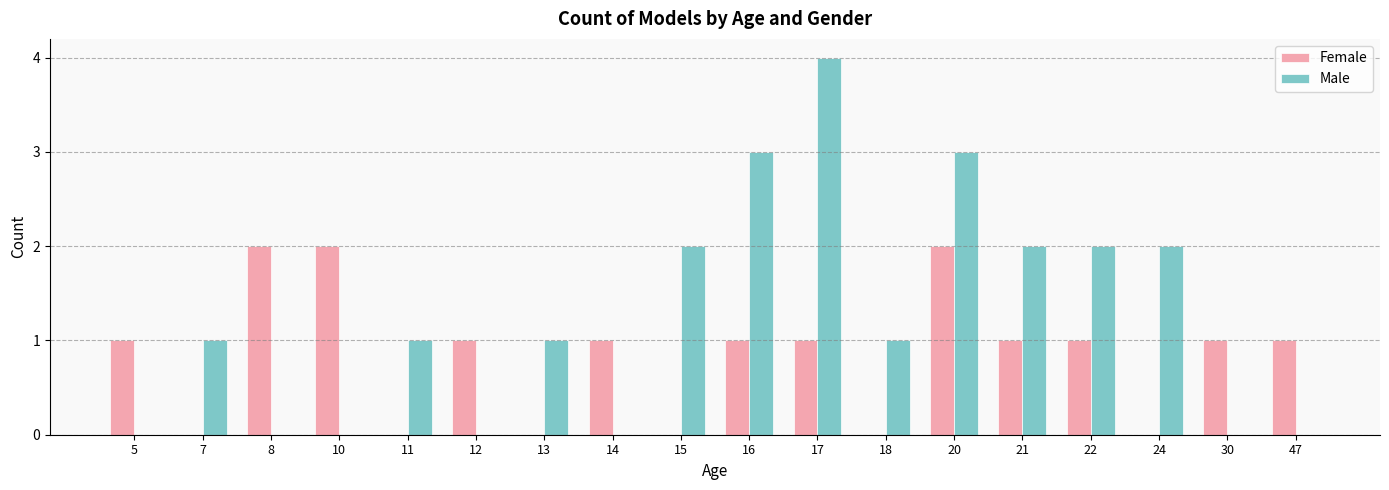

Reading right to left, what are all the values shown in this chart?

Female: 47=1	30=1	24=0	22=1	21=1	20=2	18=0	17=1	16=1	15=0	14=1	13=0	12=1	11=0	10=2	8=2	7=0	5=1
Male: 47=0	30=0	24=2	22=2	21=2	20=3	18=1	17=4	16=3	15=2	14=0	13=1	12=0	11=1	10=0	8=0	7=1	5=0